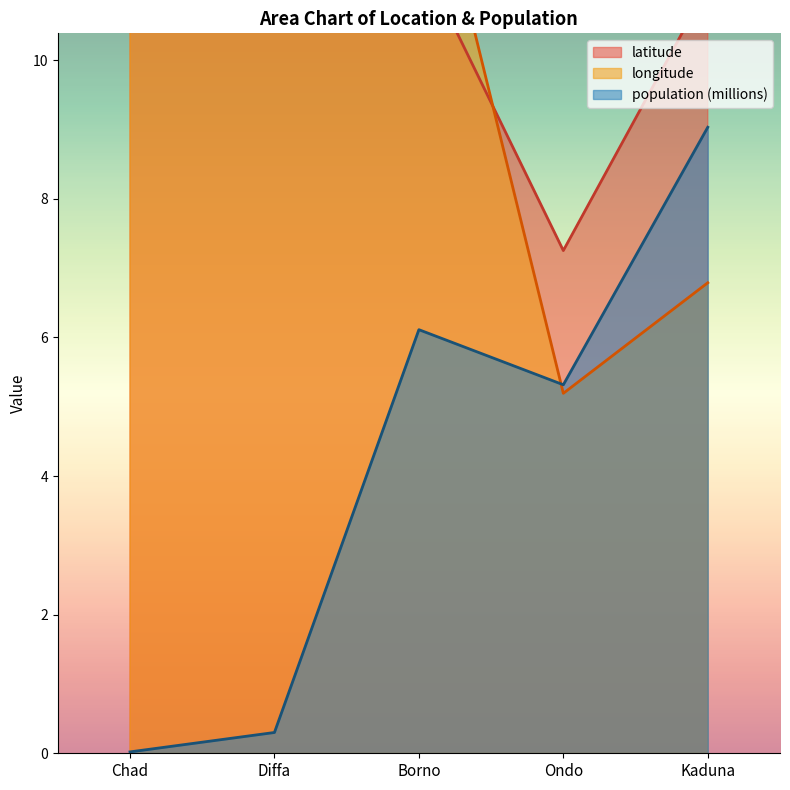

In population, how many points are higher than both neighbors (excluding endpoints)?

1